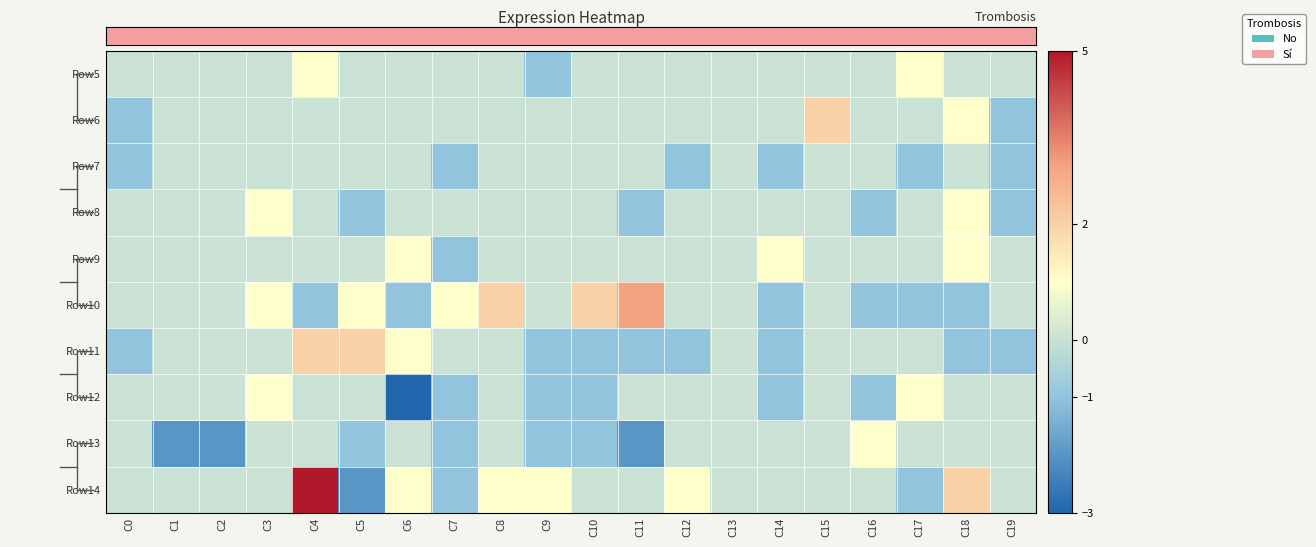

What is the maximum value shown in the chart?

5